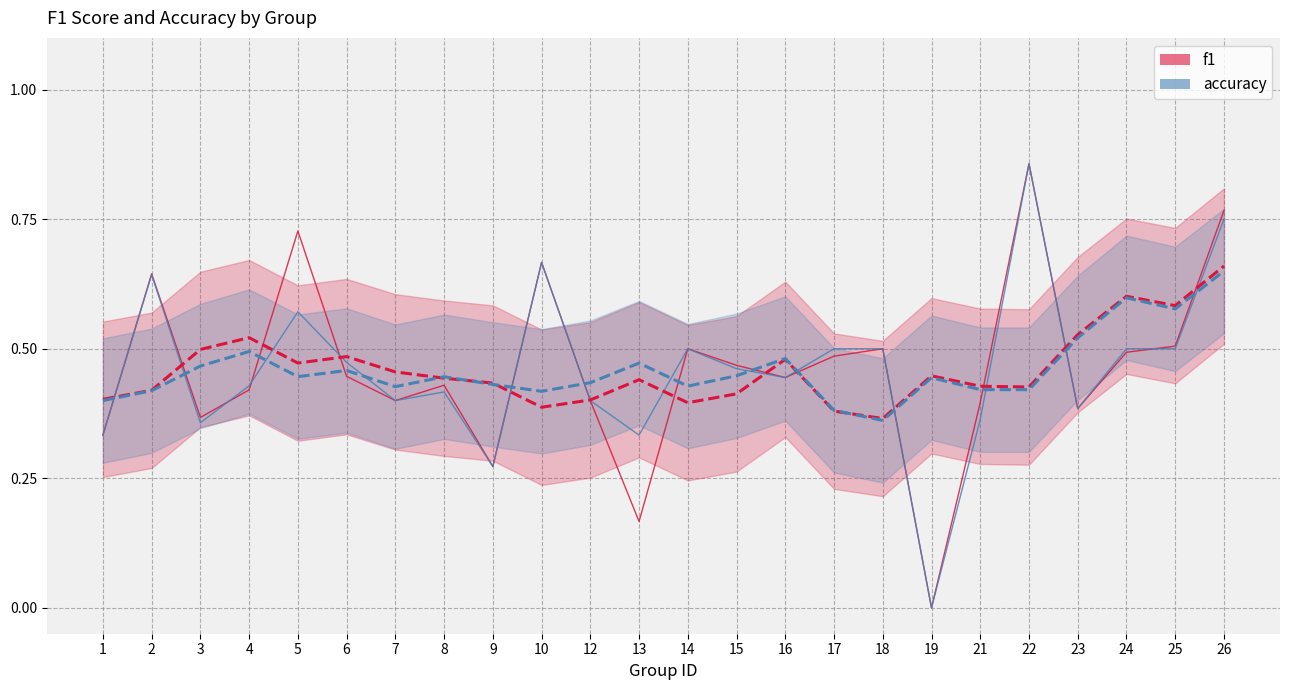

Which series has the widest spread of values?

f1